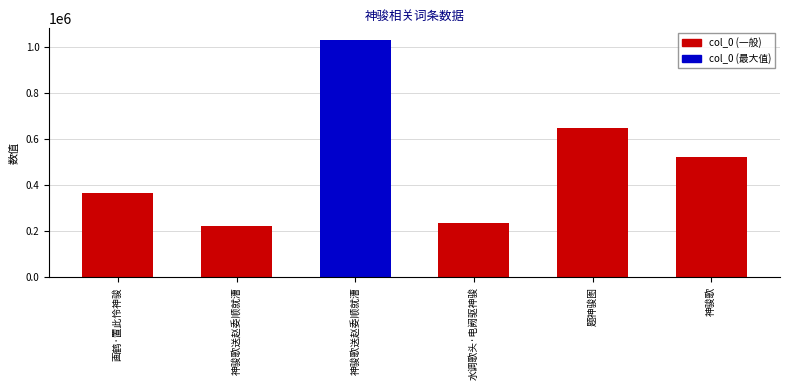

Rank the categories by value from highest to lowest.

神骏歌送赵委顺就漕, 题神骏图, 神骏歌, 画鹤·置此怜神骏, 水调歌头·电阙驱神骏, 神骏歌送赵委顺就漕